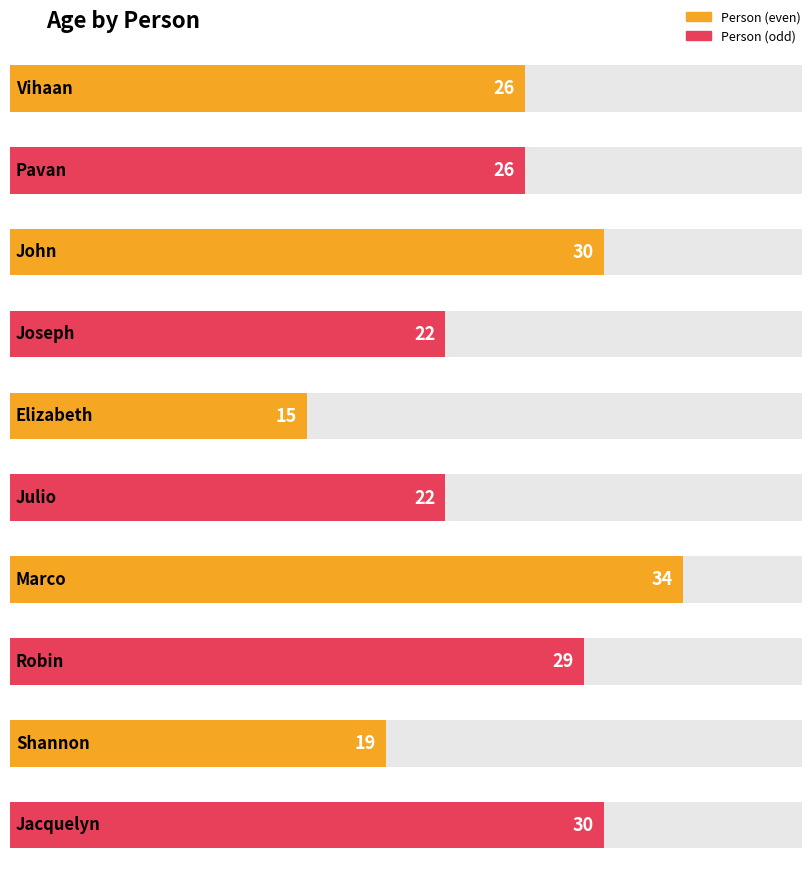

The value at Elizabeth is 15. True or false?

True